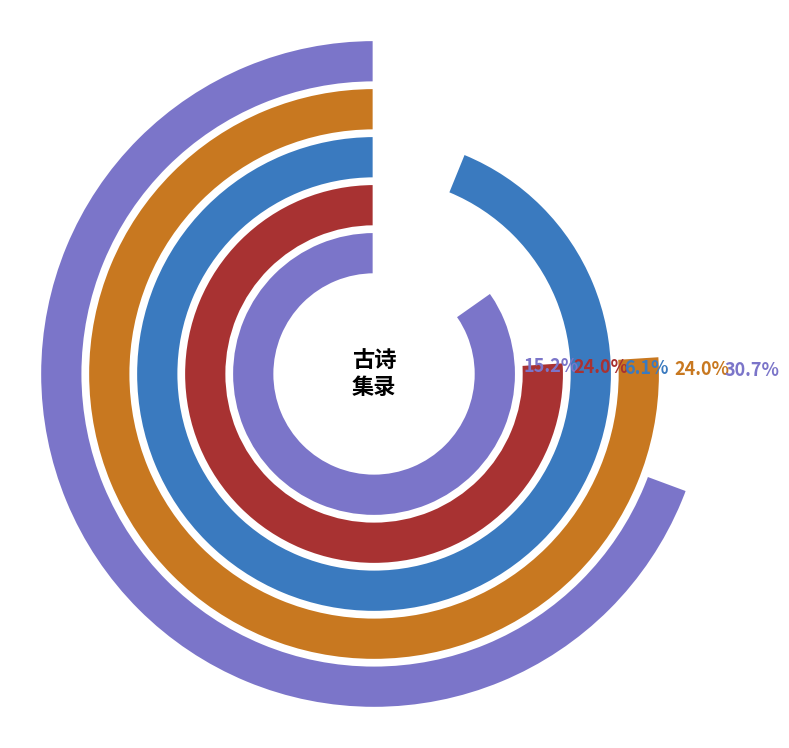

Is it true that 同王公佩和老杜韵 is 31% of the pie?

True